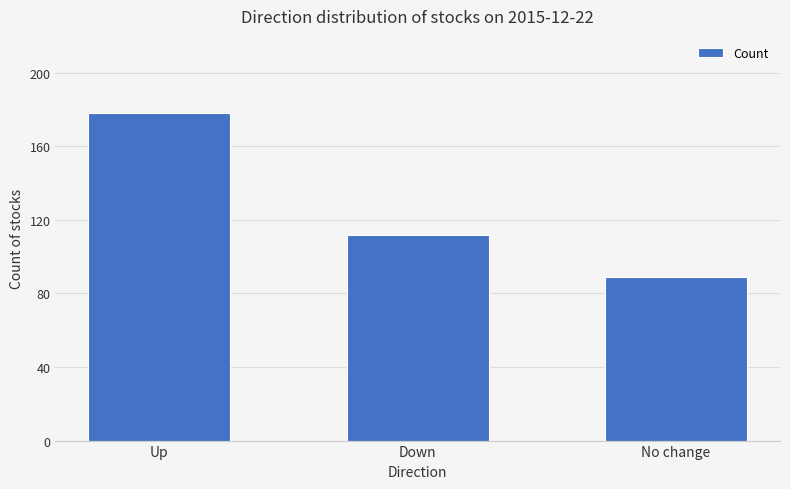

Reading left to right, what are all the values shown in this chart?

Up=178	Down=112	No change=89